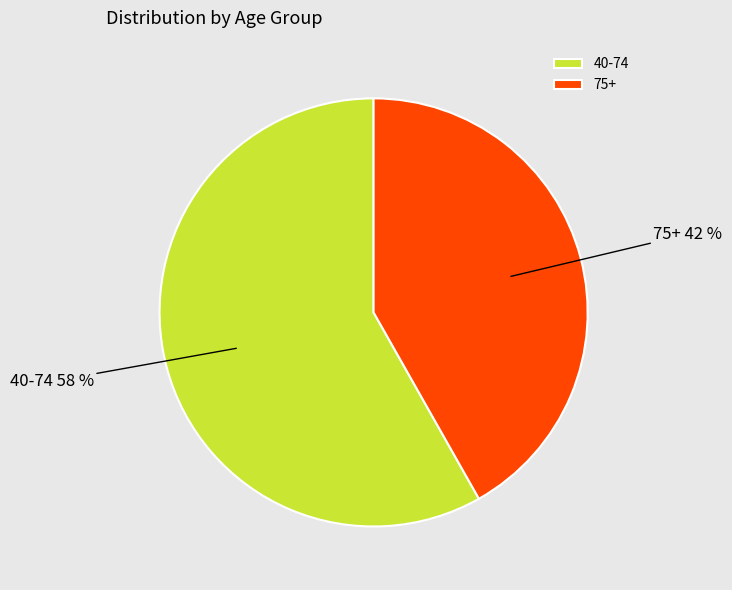

Which has a higher value, 75+ or 40-74?

40-74